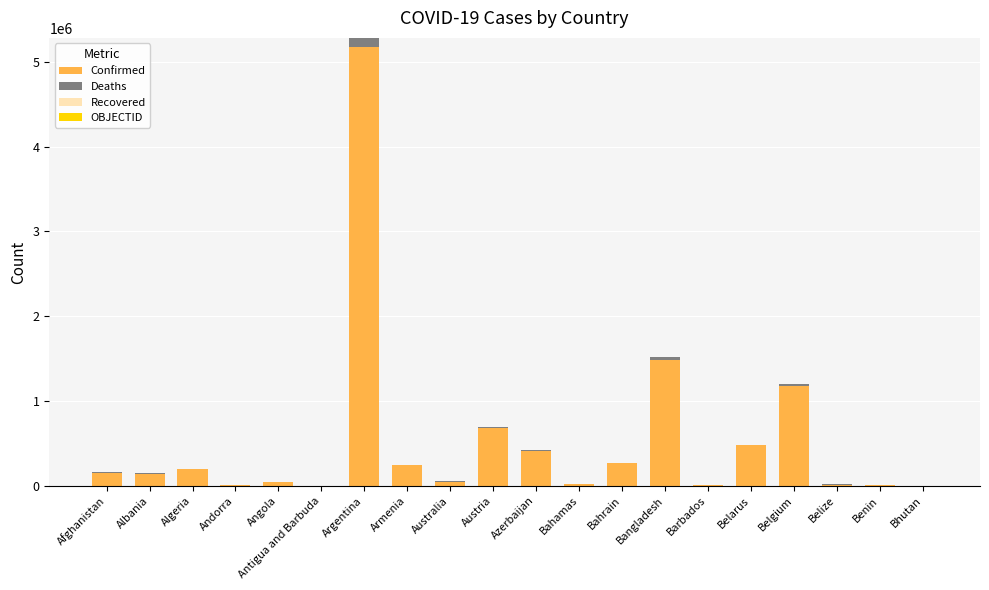

What is the maximum value for Confirmed?

5171458